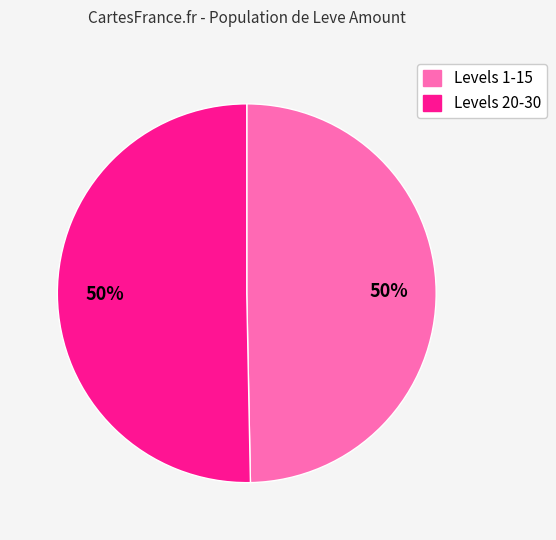

To the nearest percent, what is the average slice percentage?

50%